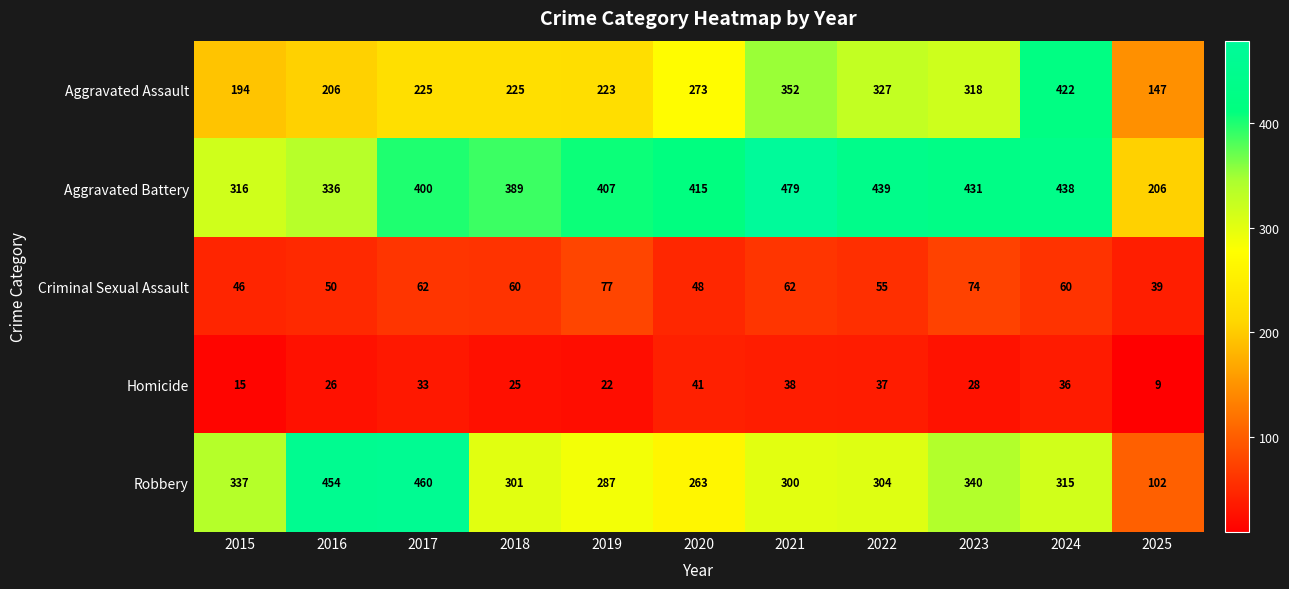

Is it true that Aggravated Battery equals 431 at 2023?

True